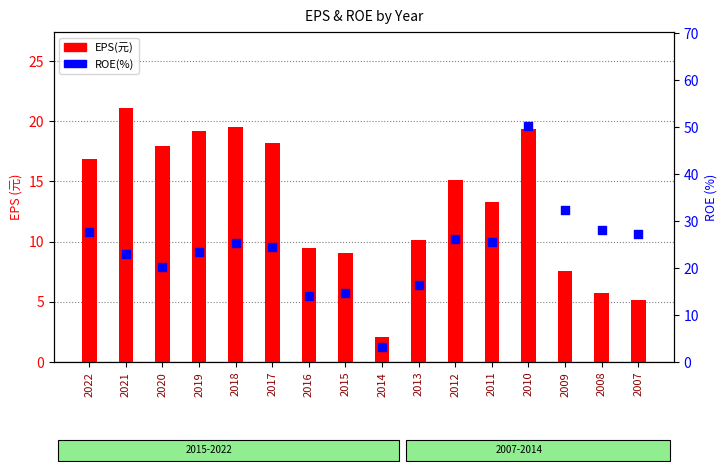

At which category is the sum across all series the highest?

2010